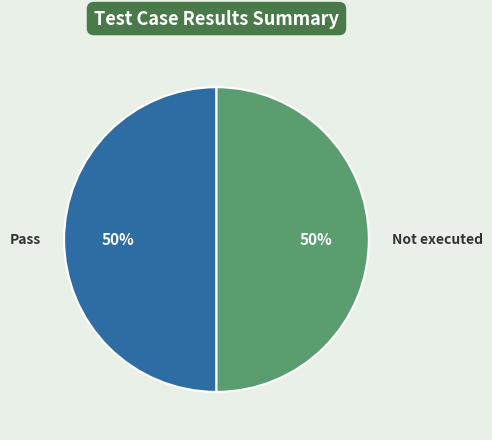

True or false: Pass accounts for 50% of the total.

True